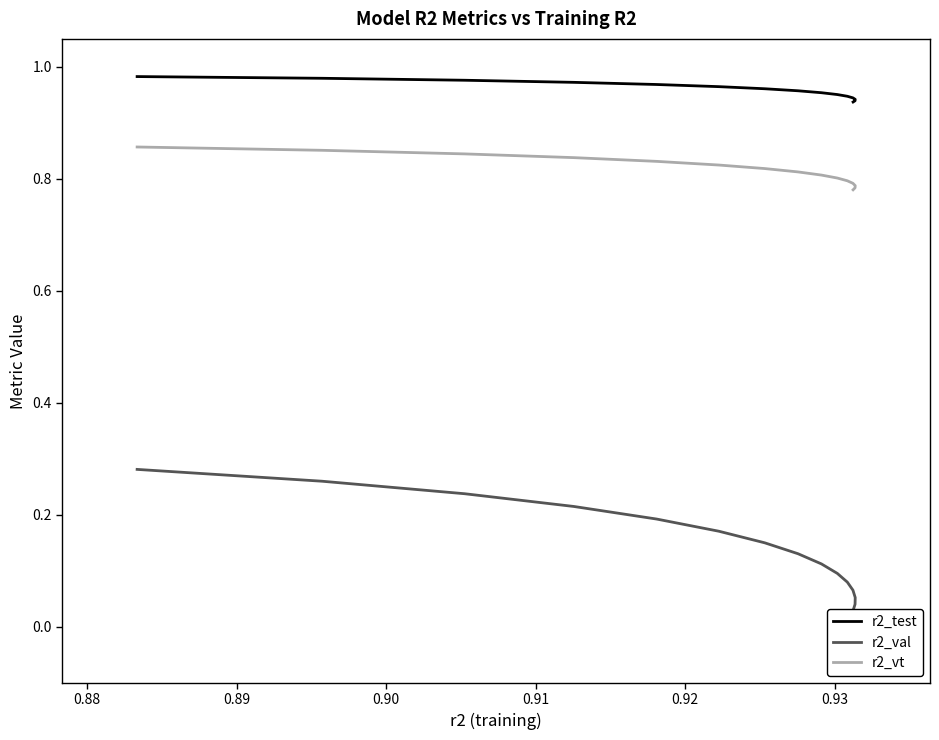

What are all the series names shown in the legend?

r2_test, r2_val, r2_vt